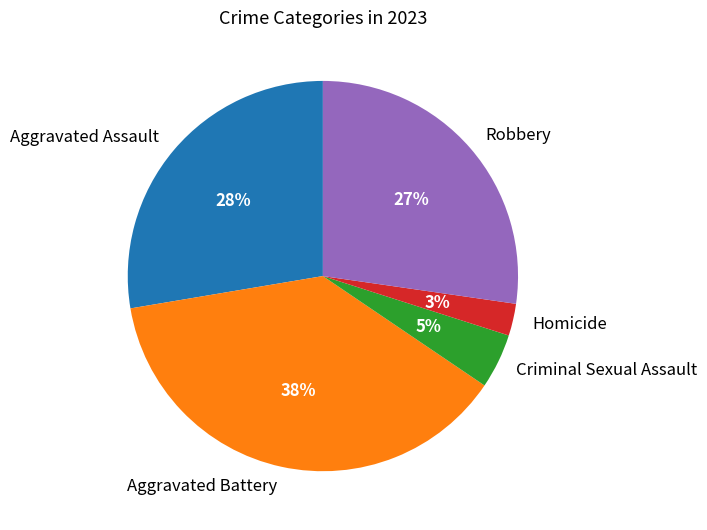

The Homicide slice represents 3% of the pie. True or false?

True